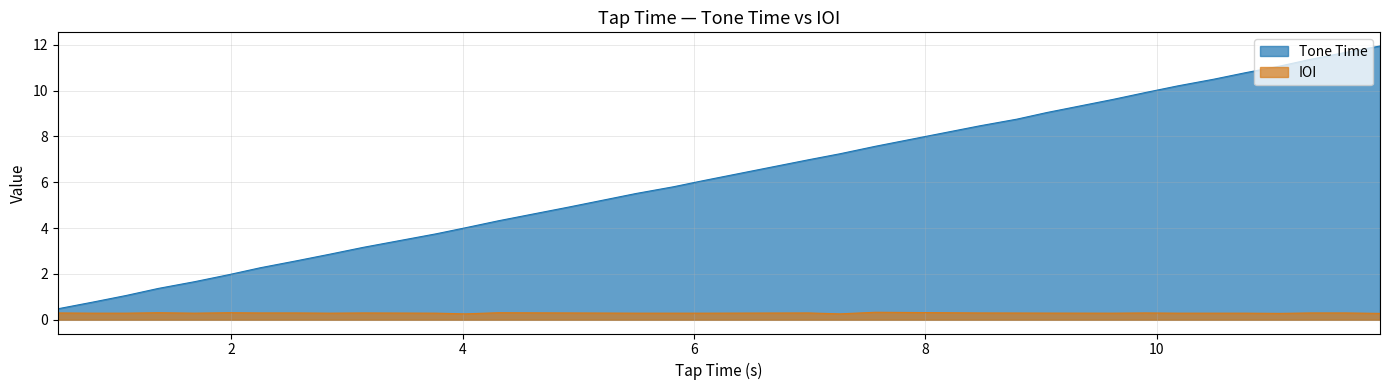

Which series has the widest spread of values?

Tone Time